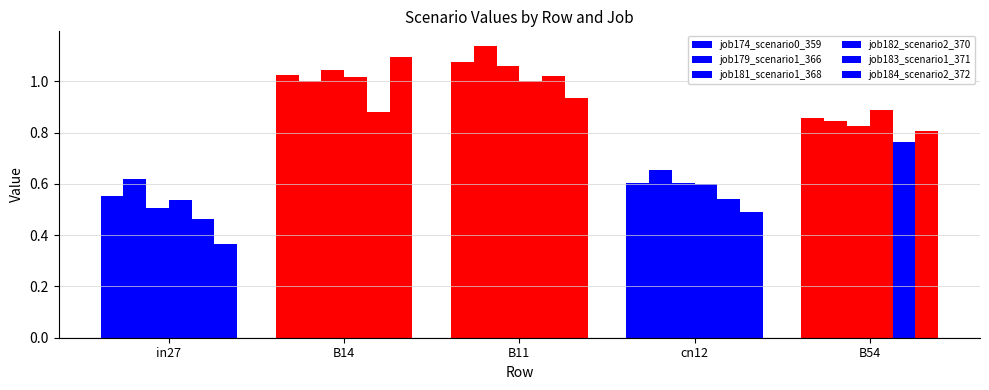

What is the value of the job182_scenario2_370 bar at the 5th from the left?

0.9